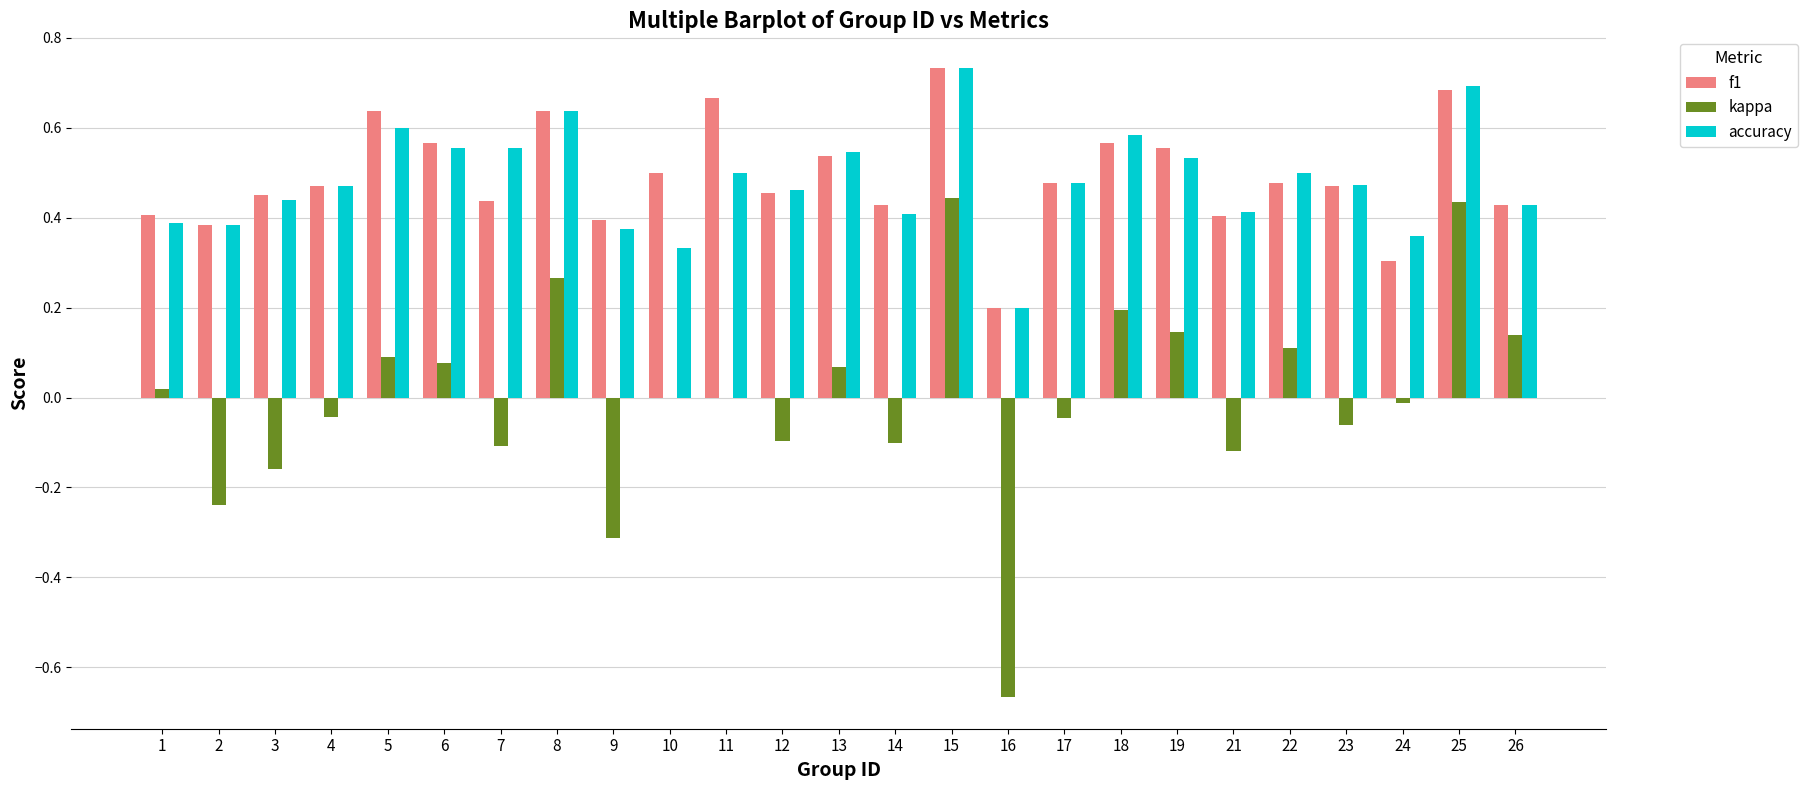

Between 3 and 26, which series saw the biggest shift?

kappa